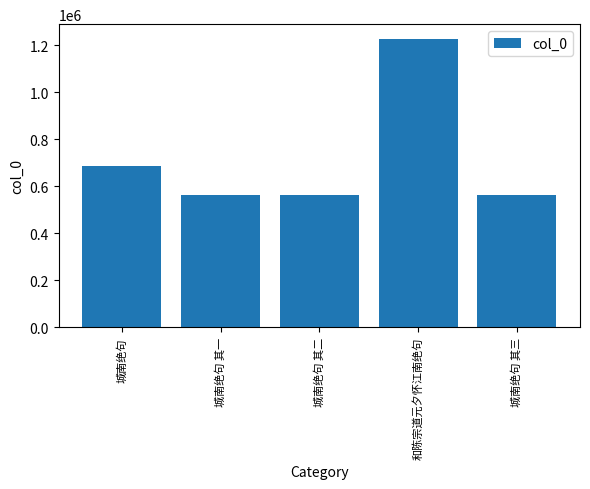

Which has a higher value, 城南绝句 其一 or 城南绝句?

城南绝句